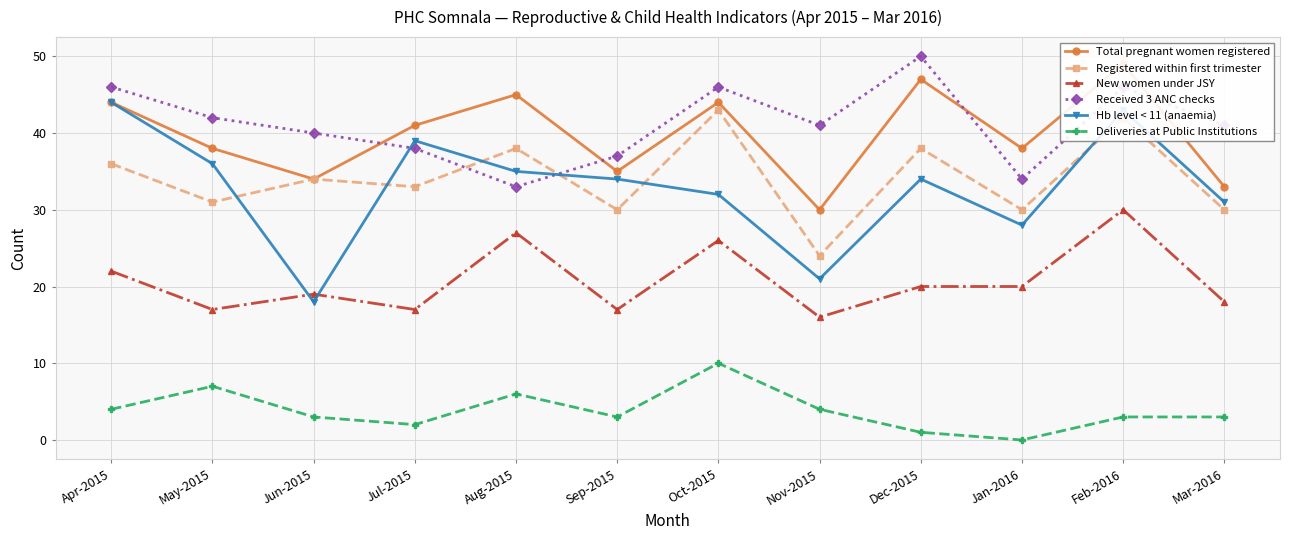

What is the label of the 9th point from the right?

Jul-2015